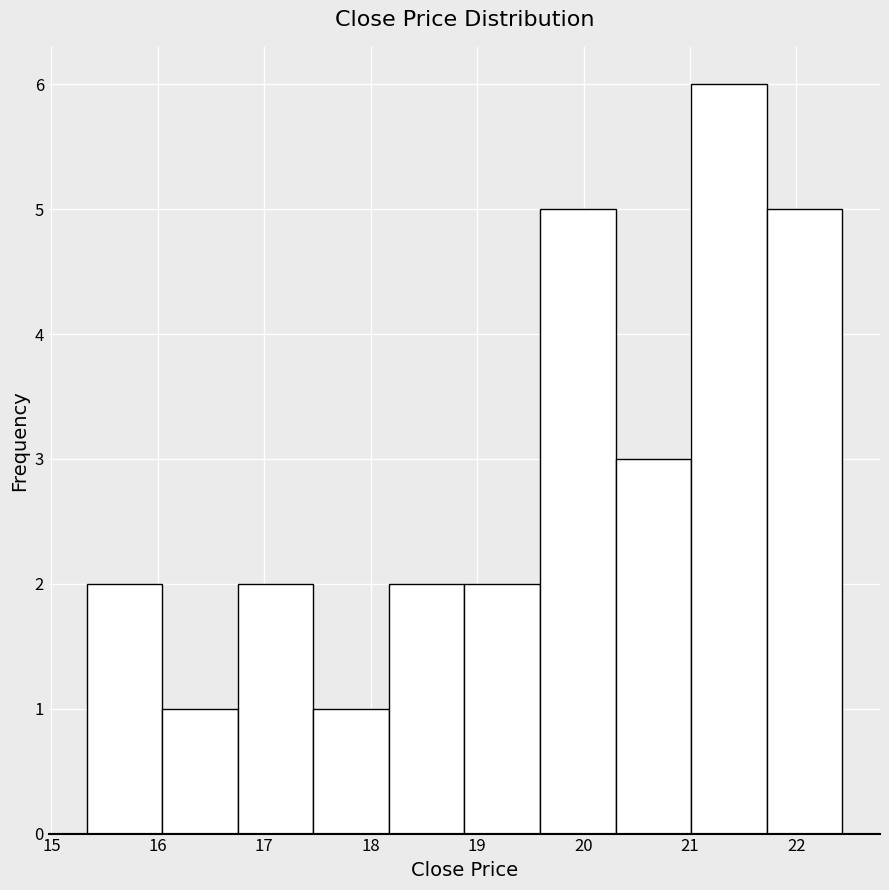

Reading left to right, list every bar in this chart as the range it spans on the x-axis followed by its height. Neither the bar edges nor the heights are printed on the chart, so give them approximately, as read against the axes.

15.3 to 16.0: 2
16.0 to 16.8: 1
16.8 to 17.5: 2
17.5 to 18.2: 1
18.2 to 18.9: 2
18.9 to 19.6: 2
19.6 to 20.3: 5
20.3 to 21.0: 3
21.0 to 21.7: 6
21.7 to 22.4: 5